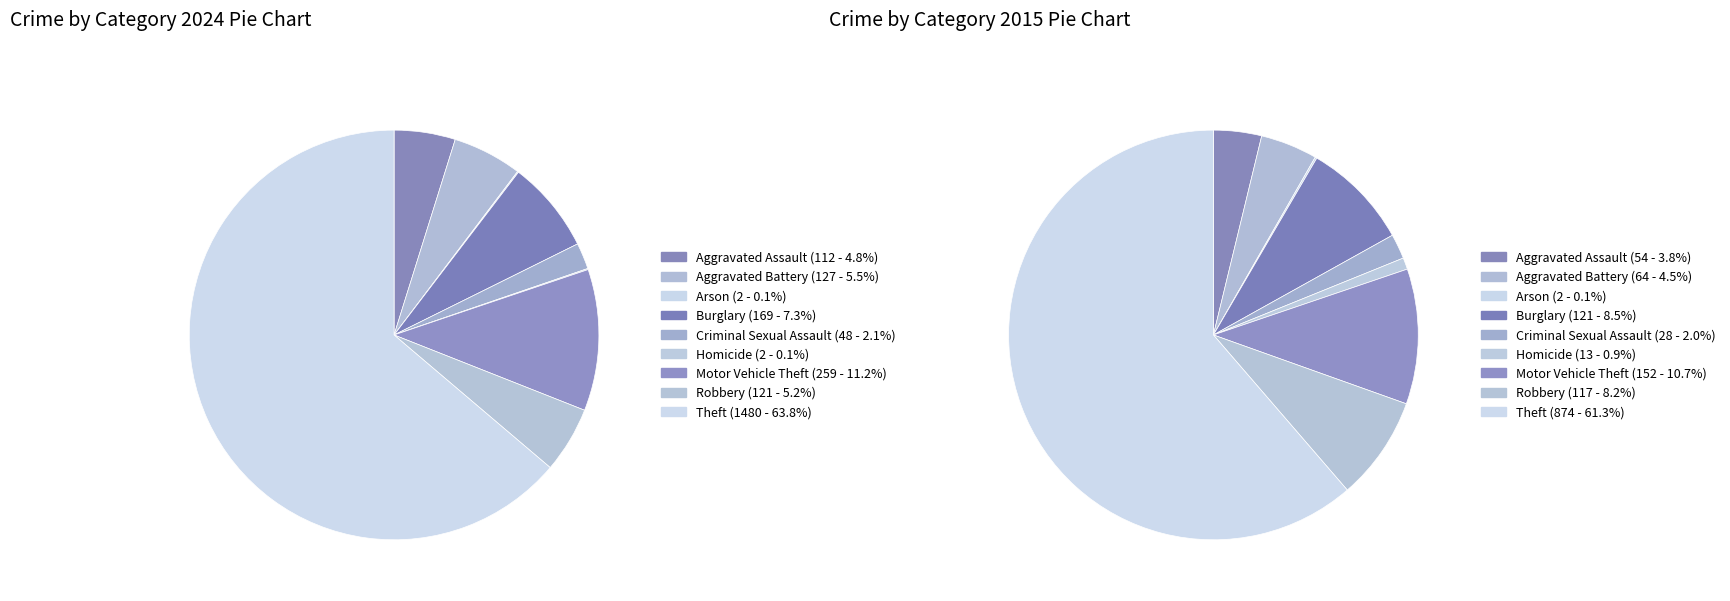

To the nearest percent, what percentage of the pie is Aggravated Assault?

5%